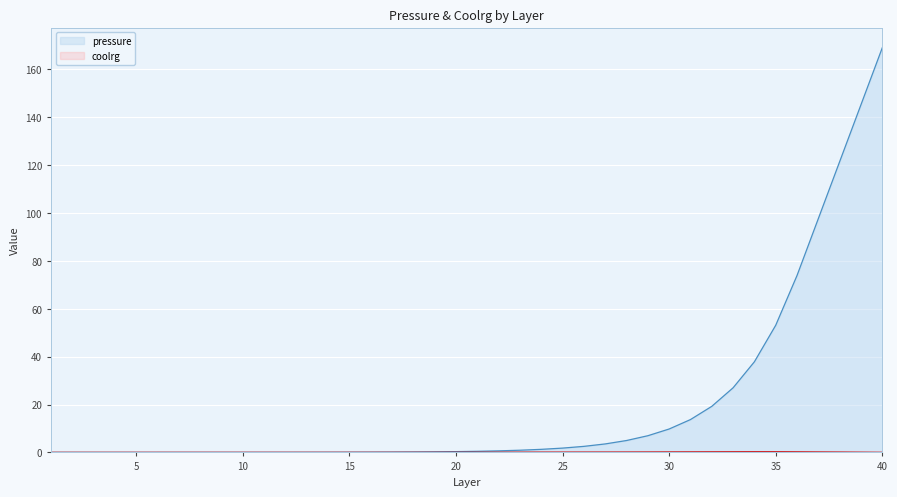

Reading right to left, transcribe all the data shown in this chart.

pressure: 169.0	145.2	121.4	97.7	73.9	53.1	37.9	27.0	19.2	13.7	9.8	7.0	5.0	3.5	2.5	1.8	1.3	0.9	0.7	0.5	0.3	0.2	0.2	0.1	0.1	0.1	0.0	0.0	0.0	0.0	0.0	0.0	0.0	0.0	0.0	0.0	0.0	0.0	0.0	0.0
coolrg: 0.0	0.1	0.1	0.1	0.2	0.2	0.2	0.2	0.2	0.2	0.1	0.1	0.1	0.1	0.1	0.1	0.1	0.1	0.0	0.0	0.0	0.0	0.0	0.0	0.0	0.0	0.0	0.0	0.0	0.0	0.0	0.0	0.0	0.0	0.0	0.0	0.0	0.0	0.0	0.0